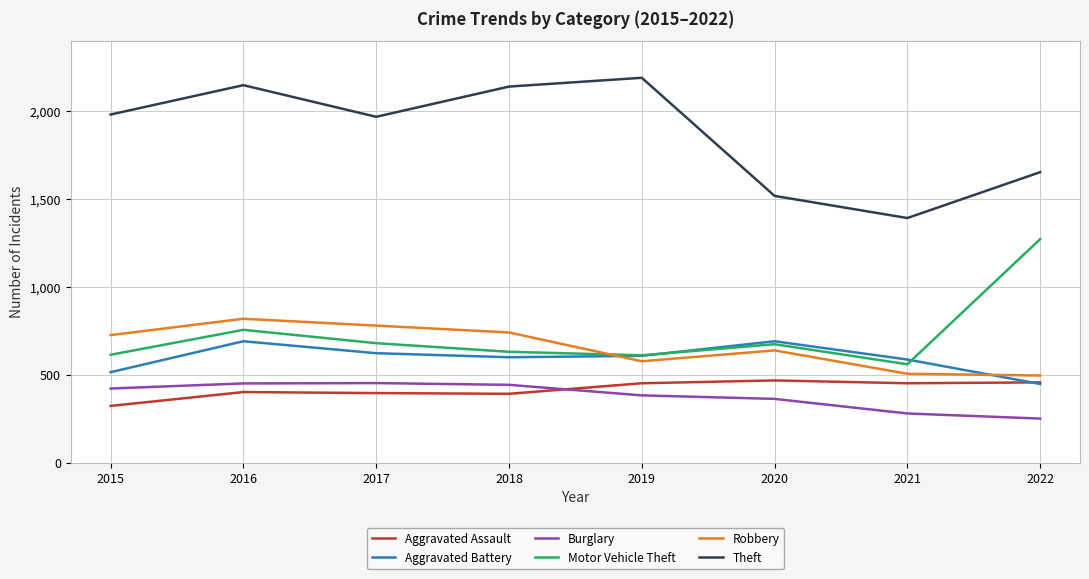

At 2018, list the series in order from largest to smallest.

Theft, Robbery, Motor Vehicle Theft, Aggravated Battery, Burglary, Aggravated Assault